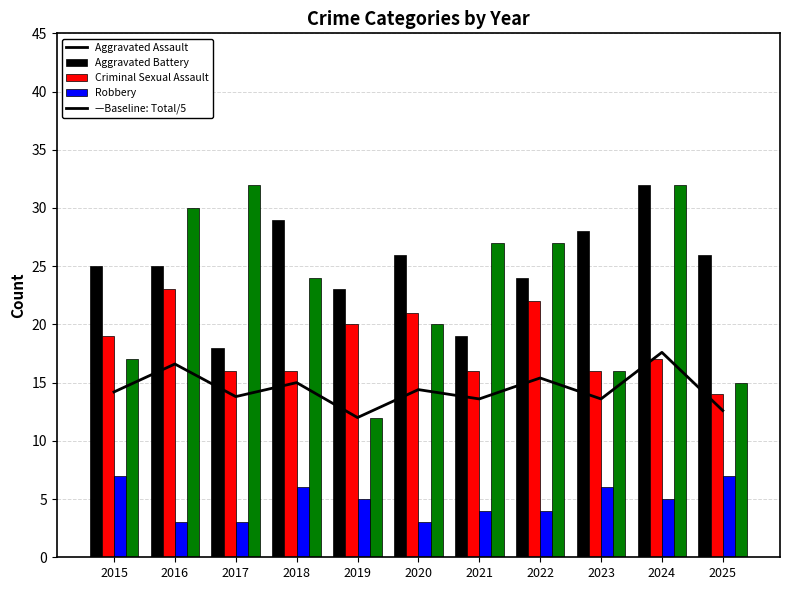

What is the difference between the maximum and minimum values in the Baseline: Total/5 series?

5.6